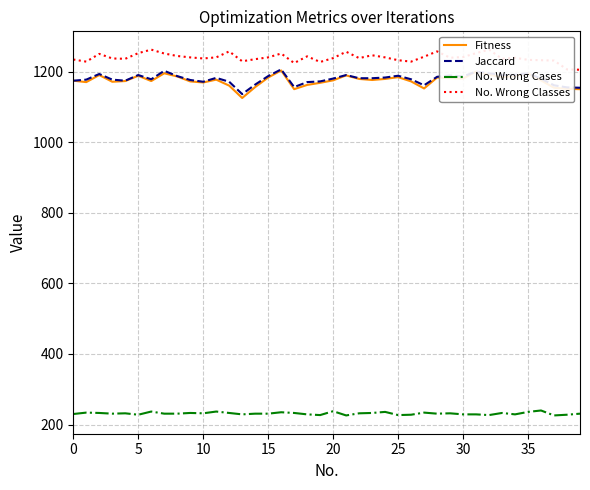

True or false: No. Wrong Cases has more than 2 points higher than both neighbors.

True